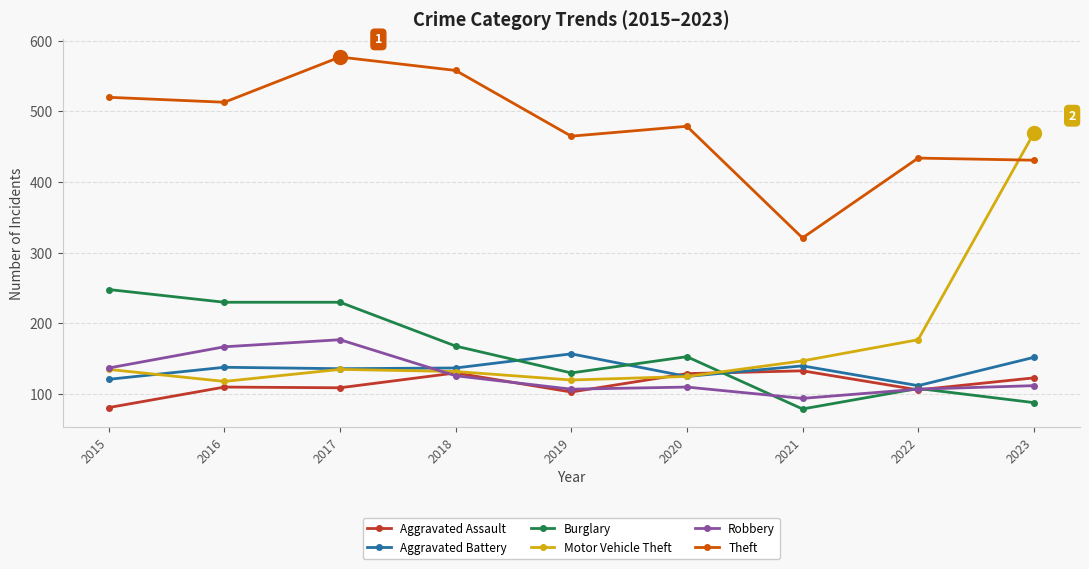

True or false: Theft and Robbery intersect in this chart.

False